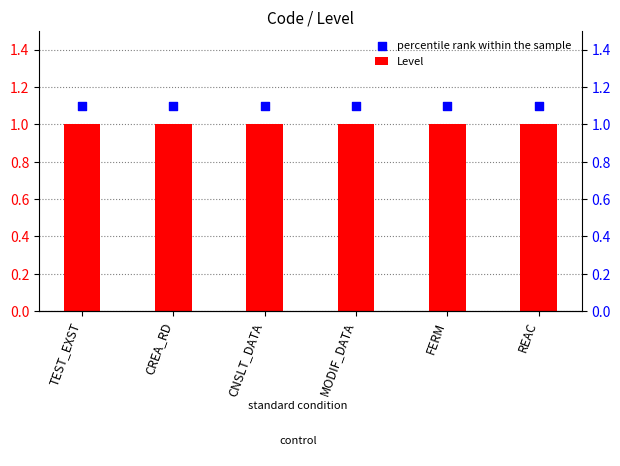

At which category is the sum across all series the highest?

TEST_EXST